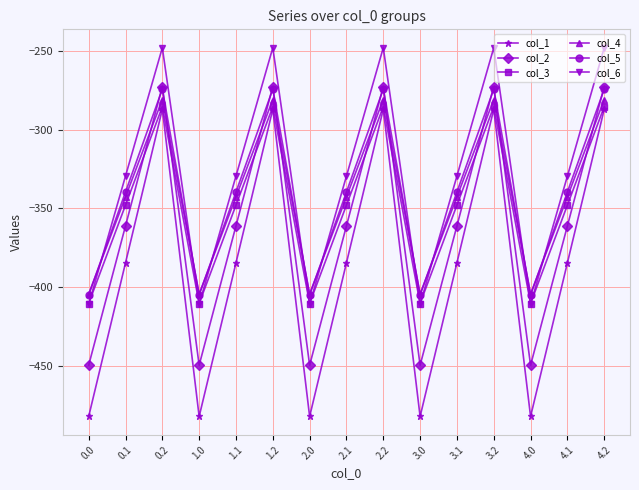

Where is the first local minimum for col_3?

1.0